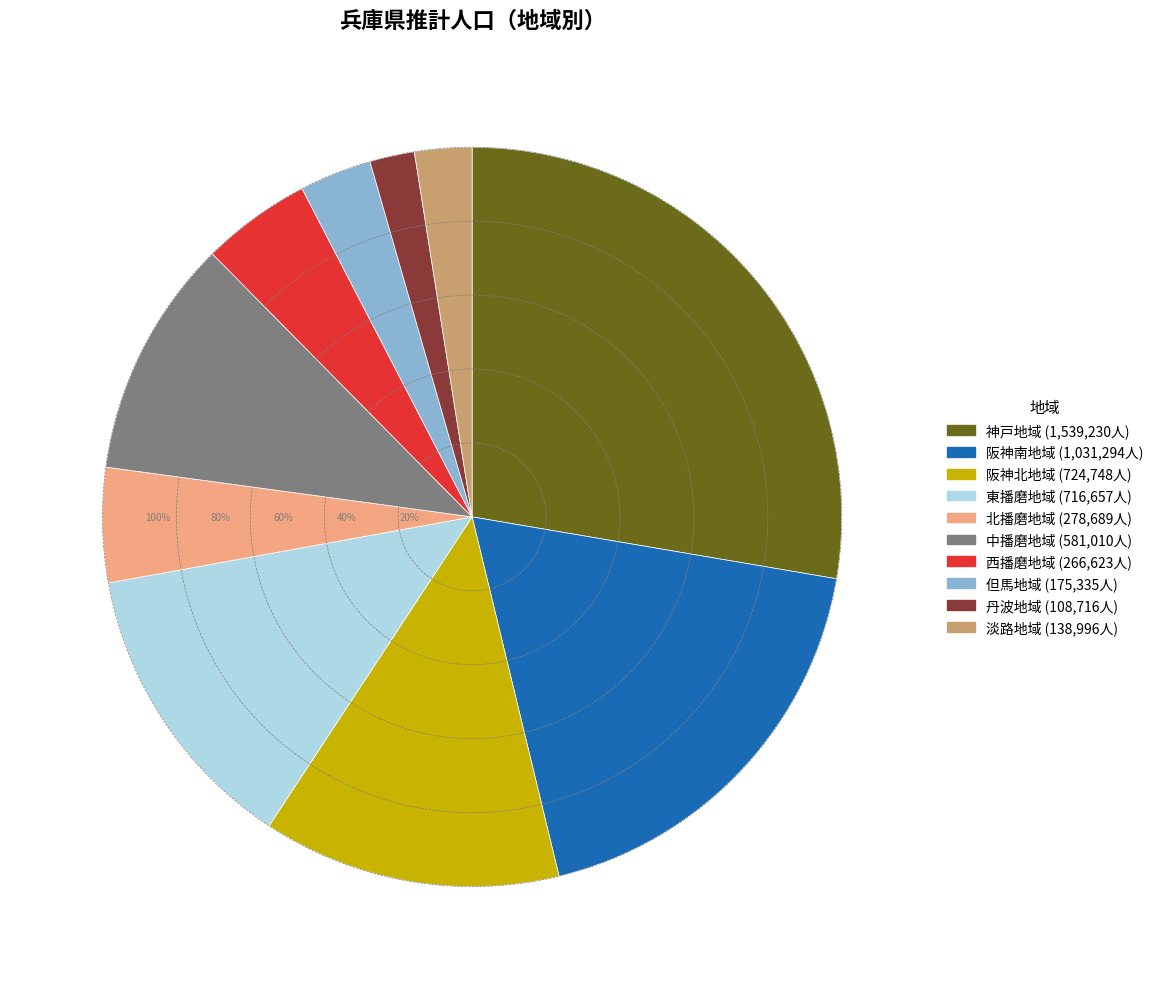

Rank the categories by value from lowest to highest.

丹波地域, 淡路地域, 但馬地域, 西播磨地域, 北播磨地域, 中播磨地域, 東播磨地域, 阪神北地域, 阪神南地域, 神戸地域